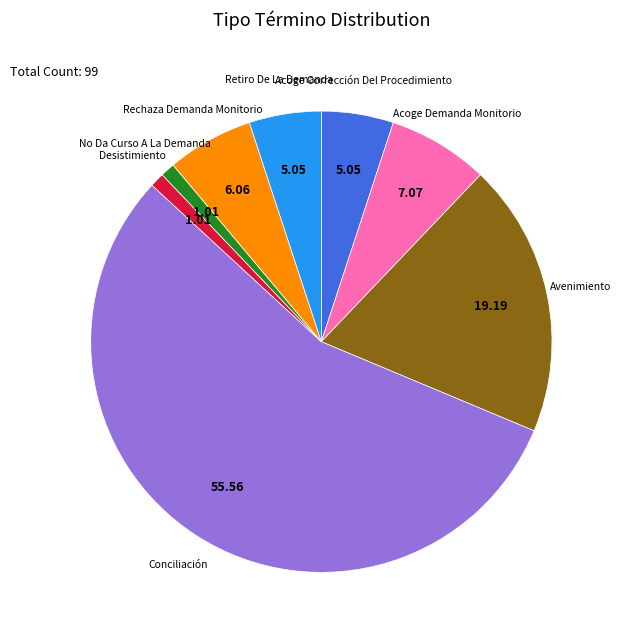

Is there any slice that represents more than half of the pie?

Yes